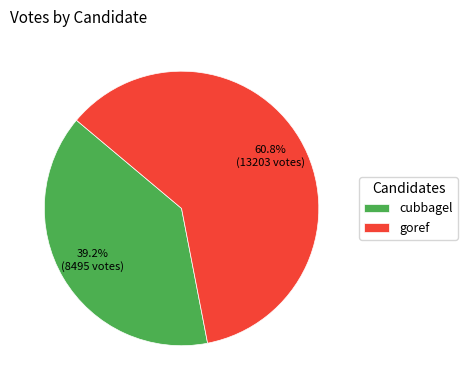

Does cubbagel represent more than half of the total?

No